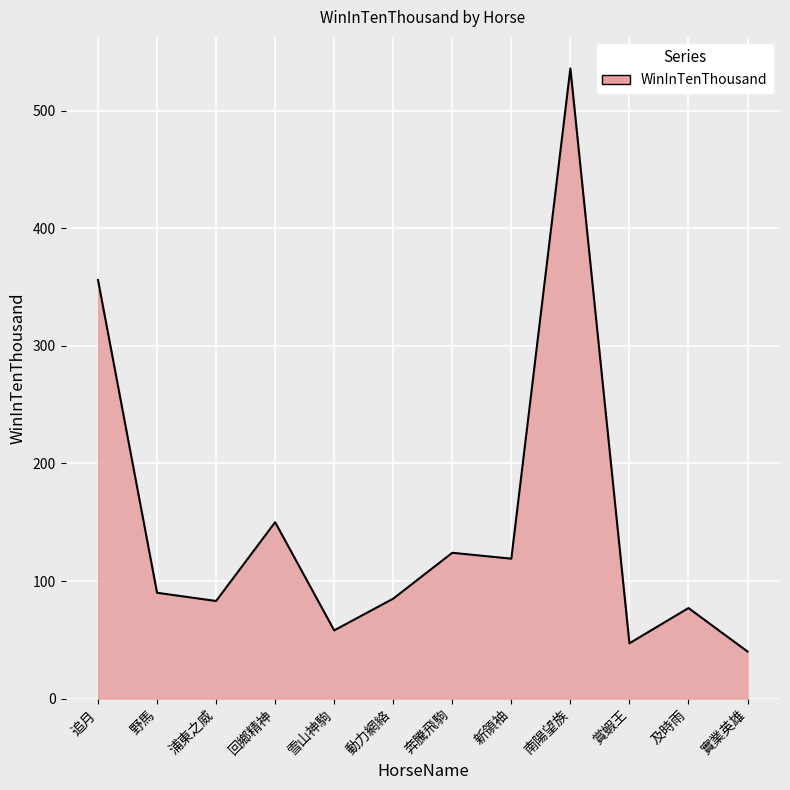

True or false: the data has more than 1 interior local peaks.

True